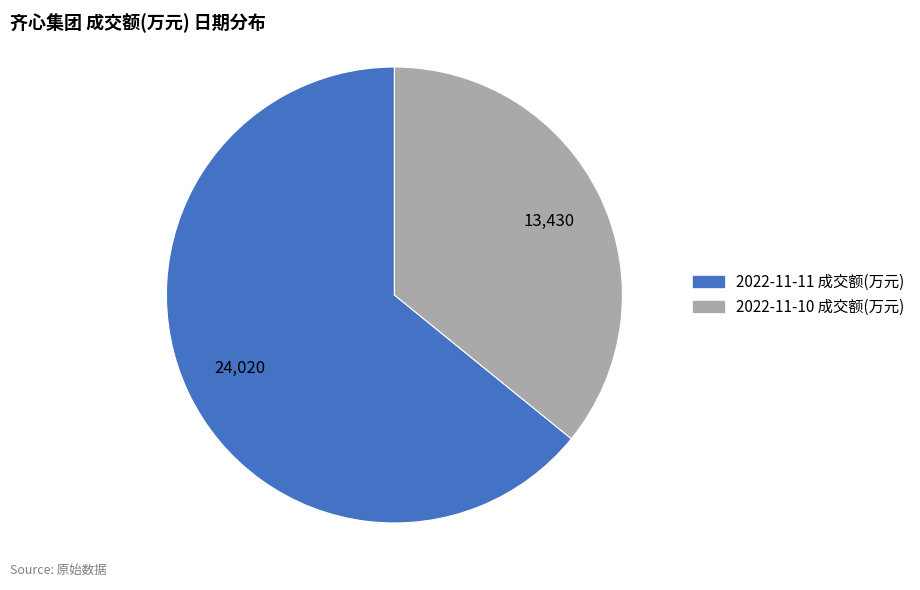

Between 2022-11-11 成交额(万元) and 2022-11-10 成交额(万元), which is larger?

2022-11-11 成交额(万元)